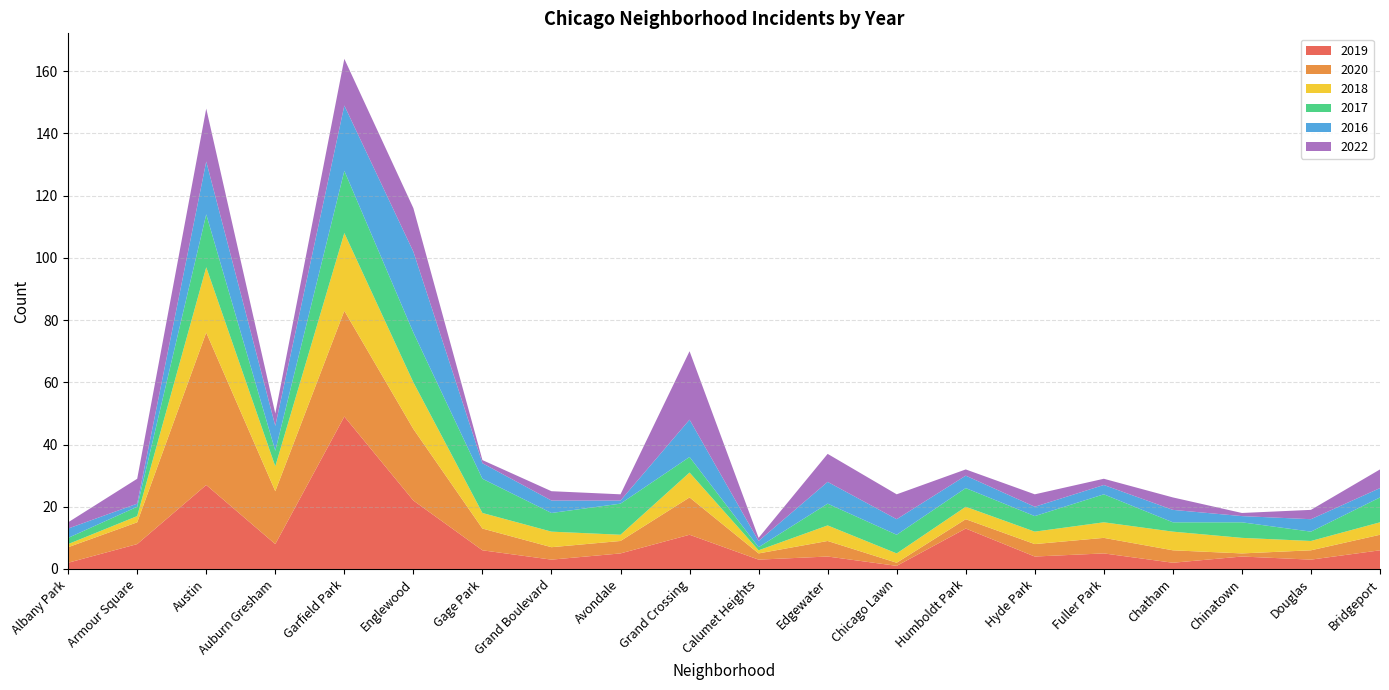

Reading left to right, transcribe all the data shown in this chart.

2019: Albany Park=2	Armour Square=8	Austin=27	Auburn Gresham=8	Garfield Park=49	Englewood=22	Gage Park=6	Grand Boulevard=3	Avondale=5	Grand Crossing=11	Calumet Heights=3	Edgewater=4	Chicago Lawn=1	Humboldt Park=13	Hyde Park=4	Fuller Park=5	Chatham=2	Chinatown=4	Douglas=3	Bridgeport=6
2020: Albany Park=5	Armour Square=7	Austin=49	Auburn Gresham=17	Garfield Park=34	Englewood=23	Gage Park=7	Grand Boulevard=4	Avondale=4	Grand Crossing=12	Calumet Heights=2	Edgewater=5	Chicago Lawn=1	Humboldt Park=3	Hyde Park=4	Fuller Park=5	Chatham=4	Chinatown=1	Douglas=3	Bridgeport=5
2018: Albany Park=1	Armour Square=2	Austin=21	Auburn Gresham=8	Garfield Park=25	Englewood=15	Gage Park=5	Grand Boulevard=5	Avondale=2	Grand Crossing=8	Calumet Heights=1	Edgewater=5	Chicago Lawn=3	Humboldt Park=4	Hyde Park=4	Fuller Park=5	Chatham=6	Chinatown=5	Douglas=3	Bridgeport=4
2017: Albany Park=2	Armour Square=3	Austin=17	Auburn Gresham=5	Garfield Park=20	Englewood=16	Gage Park=11	Grand Boulevard=6	Avondale=10	Grand Crossing=5	Calumet Heights=1	Edgewater=7	Chicago Lawn=6	Humboldt Park=6	Hyde Park=5	Fuller Park=9	Chatham=3	Chinatown=5	Douglas=3	Bridgeport=8
2016: Albany Park=3	Armour Square=1	Austin=17	Auburn Gresham=8	Garfield Park=21	Englewood=26	Gage Park=5	Grand Boulevard=4	Avondale=1	Grand Crossing=12	Calumet Heights=2	Edgewater=7	Chicago Lawn=5	Humboldt Park=4	Hyde Park=3	Fuller Park=3	Chatham=4	Chinatown=2	Douglas=4	Bridgeport=3
2022: Albany Park=2	Armour Square=8	Austin=17	Auburn Gresham=4	Garfield Park=15	Englewood=14	Gage Park=1	Grand Boulevard=3	Avondale=2	Grand Crossing=22	Calumet Heights=1	Edgewater=9	Chicago Lawn=8	Humboldt Park=2	Hyde Park=4	Fuller Park=2	Chatham=4	Chinatown=1	Douglas=3	Bridgeport=6